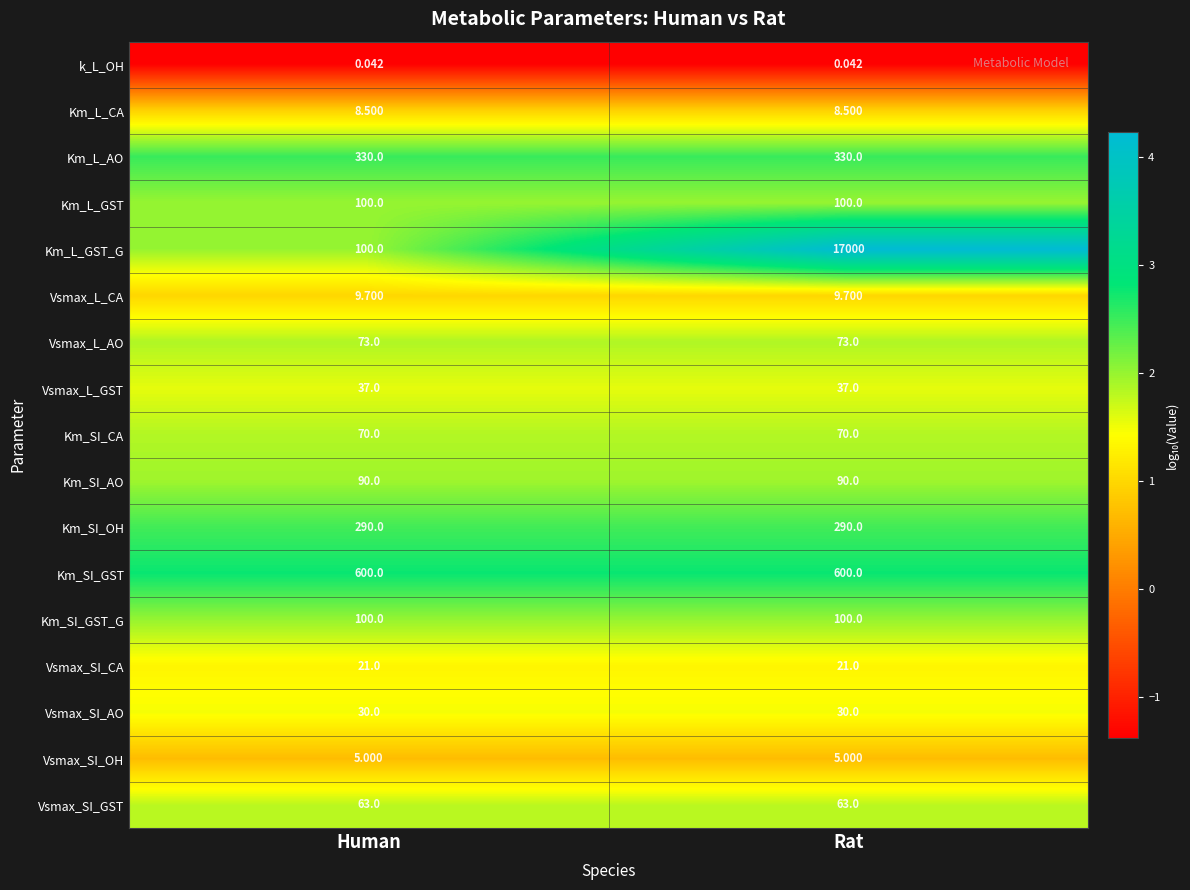

Which category has the highest value across all series?

Rat